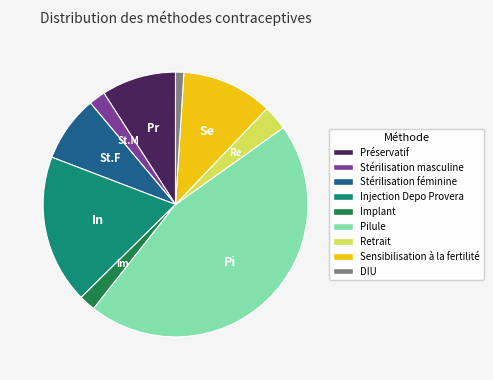

True or false: Préservatif accounts for 9% of the total.

True